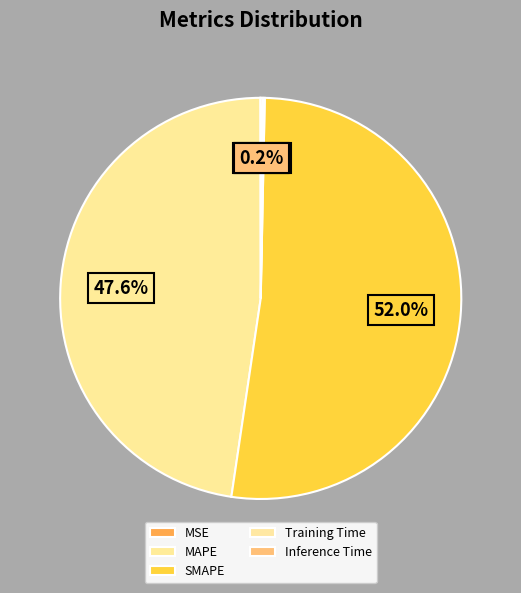

What is the smallest slice in the pie chart?

MSE